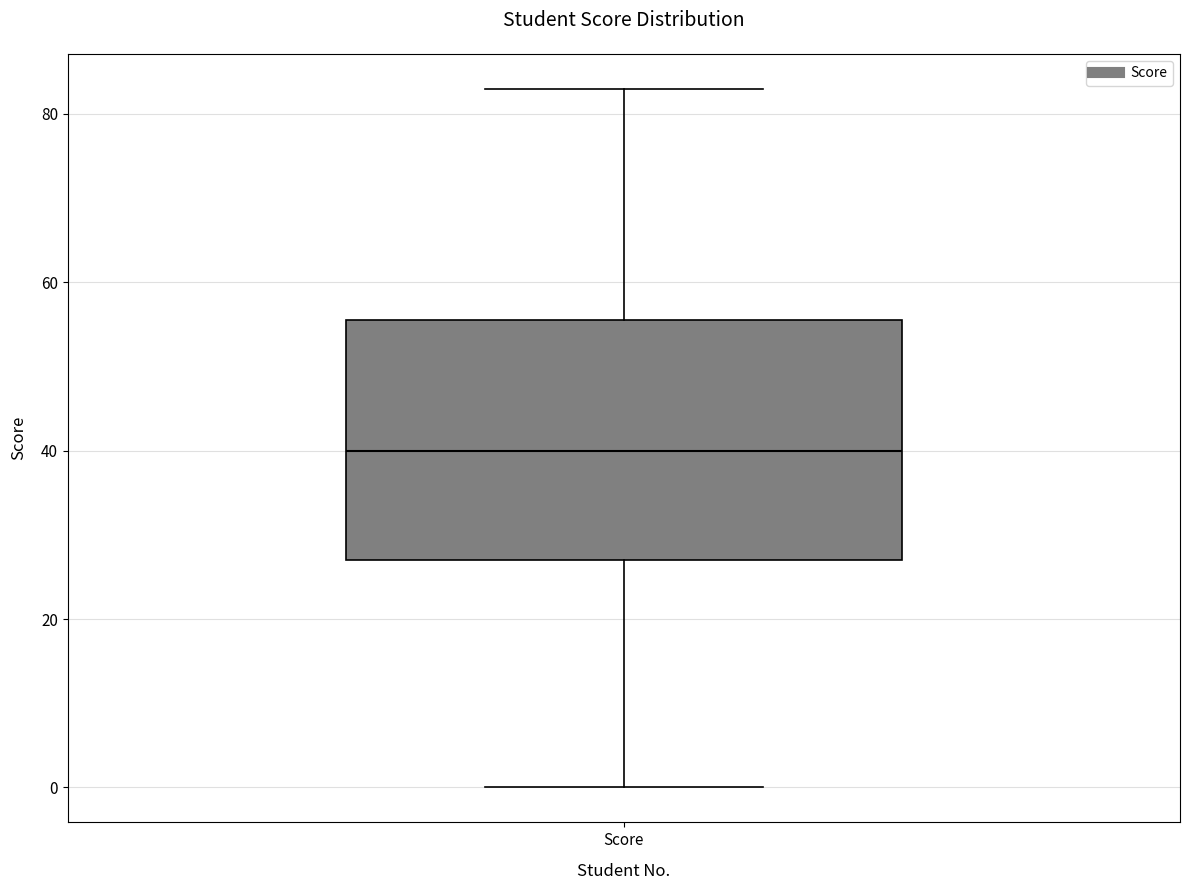

Transcribe this box plot: give where the median line is, the range the box spans, and where the two whiskers end, as read against the y-axis. The values are not printed on the chart, so give them approximately, as read against the axis.

median 40, box 28 to 56, whiskers 0 to 84